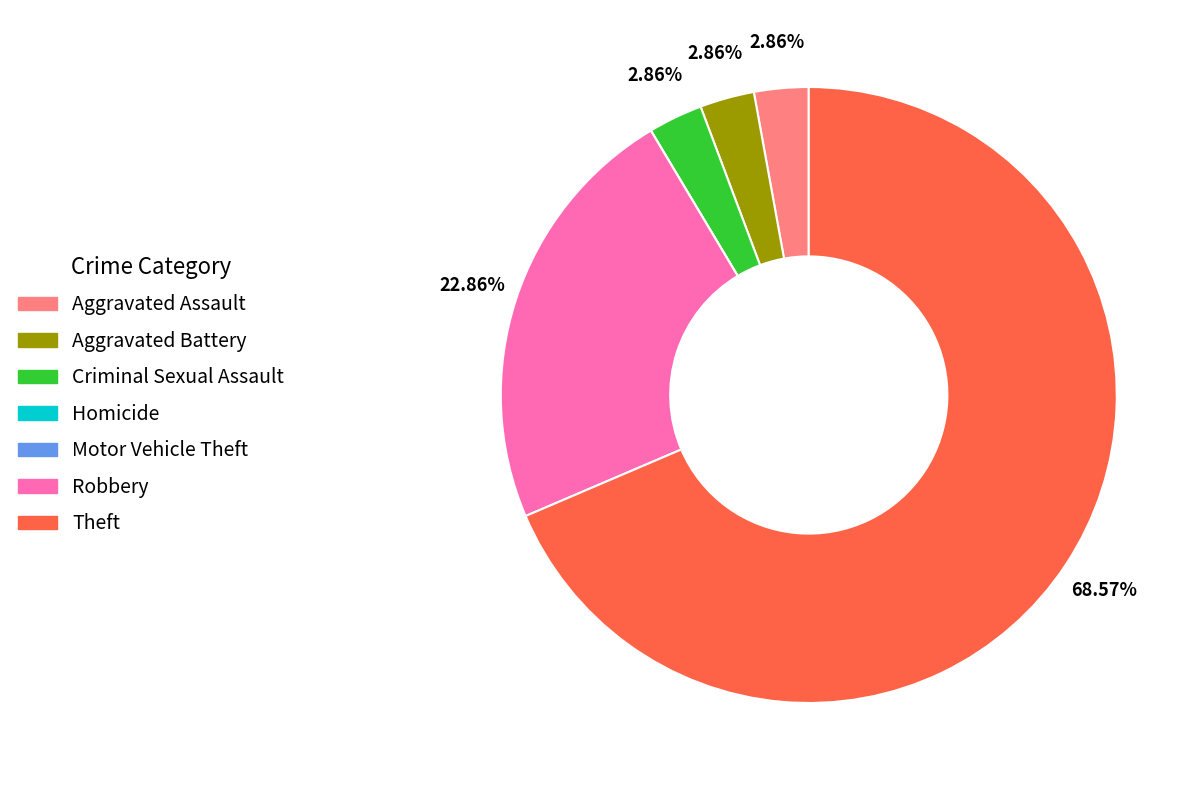

Which category has the biggest portion of the pie?

Theft